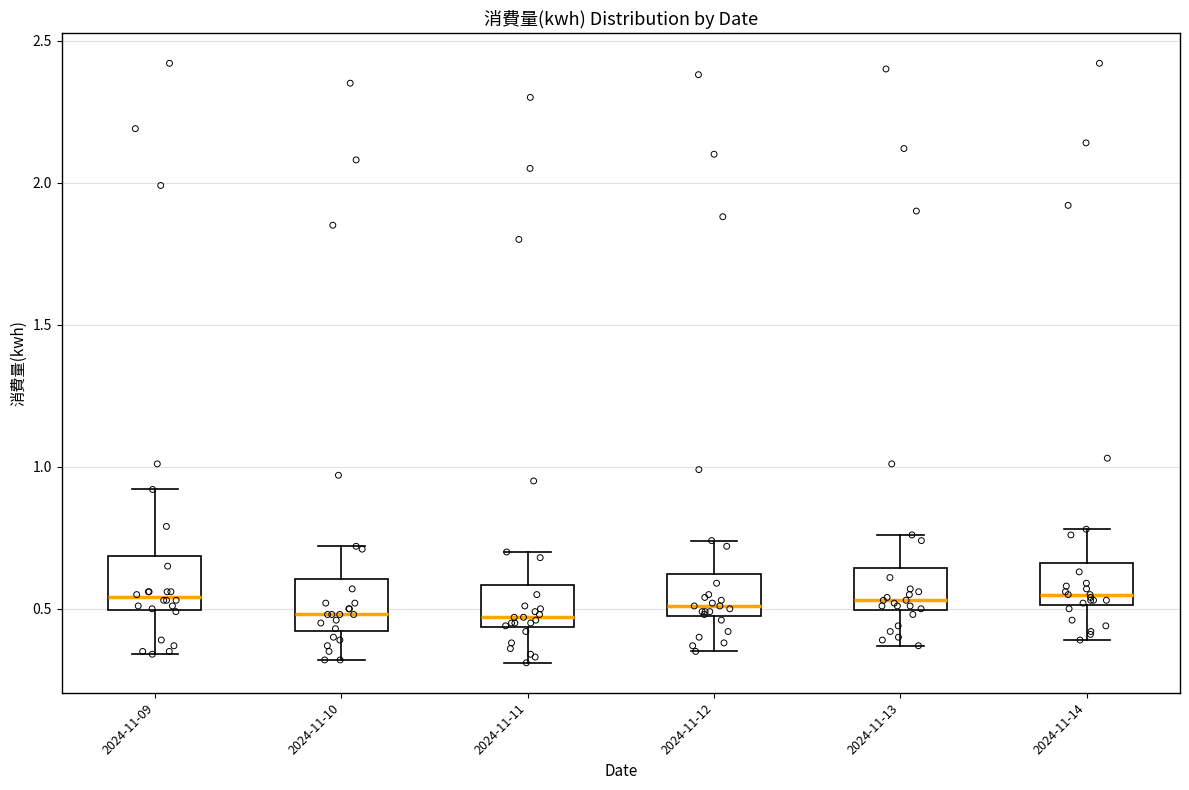

Reading left to right, read every box against the y-axis: the position of its median line, the range the box covers, and the ends of its whiskers. The values are not printed on the chart, so give them approximately, as read against the axis.

2024-11-09: median 0.55, box 0.50 to 0.70, whiskers 0.35 to 0.90
2024-11-10: median 0.50, box 0.40 to 0.60, whiskers 0.30 to 0.70
2024-11-11: median 0.45 (just above the box's lower edge), box 0.45 to 0.60, whiskers 0.30 to 0.70
2024-11-12: median 0.50 (just above the box's lower edge), box 0.50 to 0.60, whiskers 0.35 to 0.75
2024-11-13: median 0.55, box 0.50 to 0.65, whiskers 0.35 to 0.75
2024-11-14: median 0.55, box 0.50 to 0.65, whiskers 0.40 to 0.80